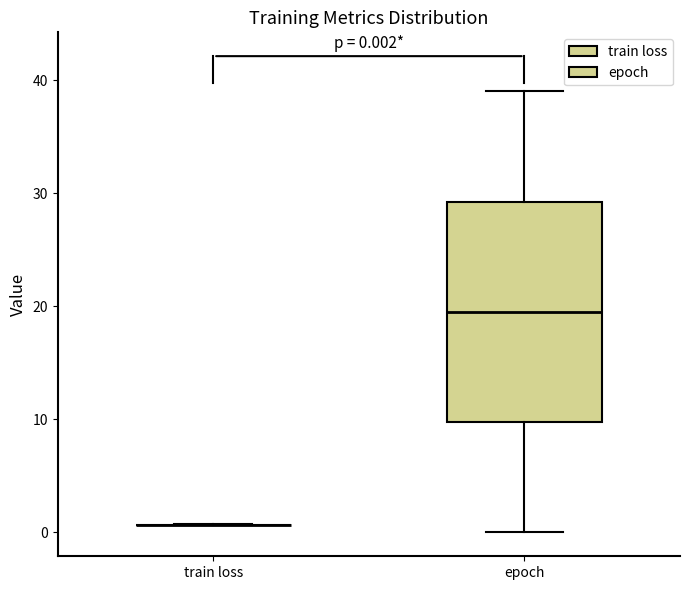

Which box is the tallest, from its lower edge to its upper edge?

epoch